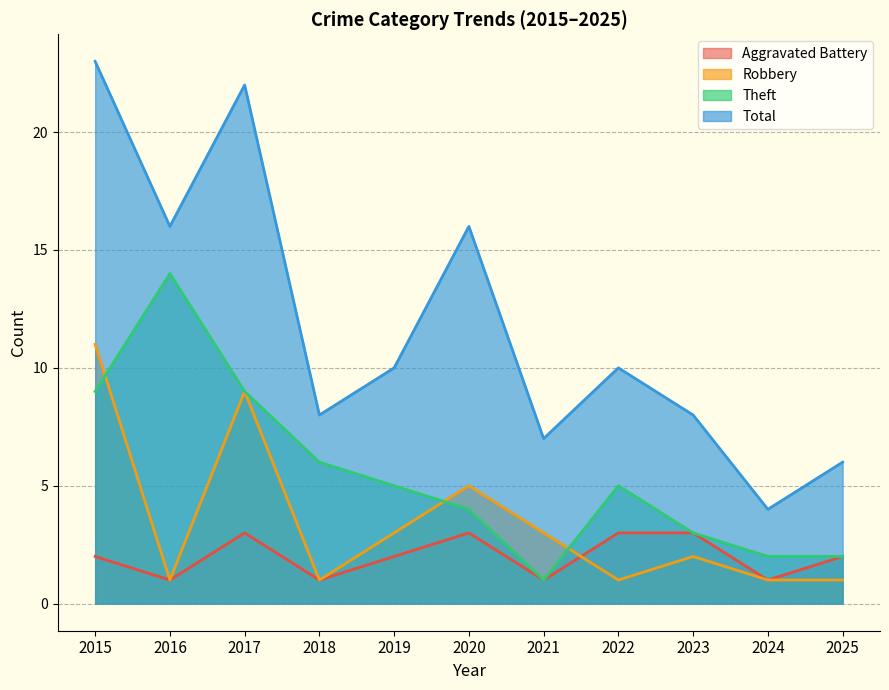

What value does the Aggravated Battery series have at 2018?

1